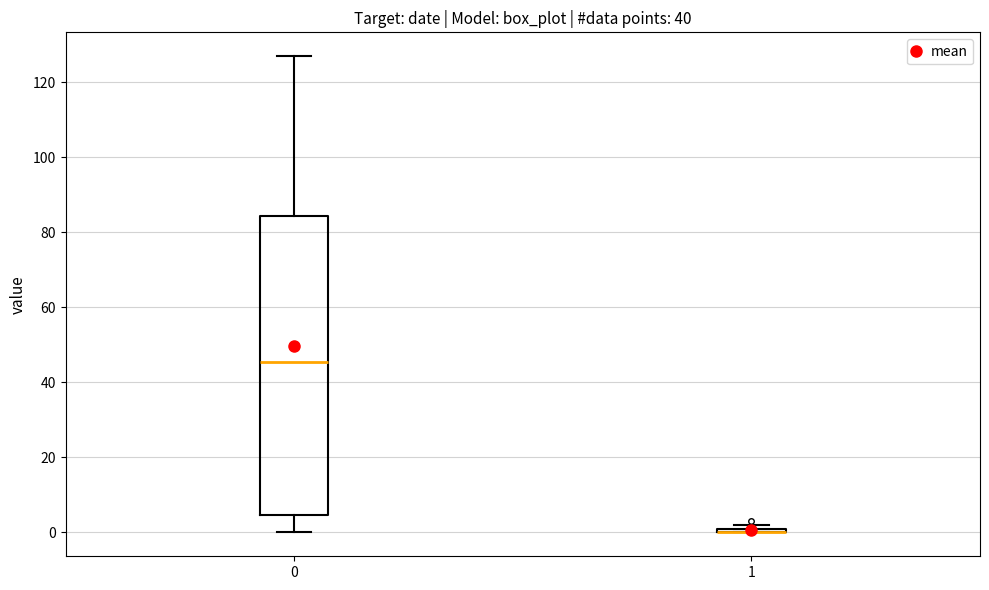

Comparing the boxes themselves (not the whiskers), which one is the tallest?

0